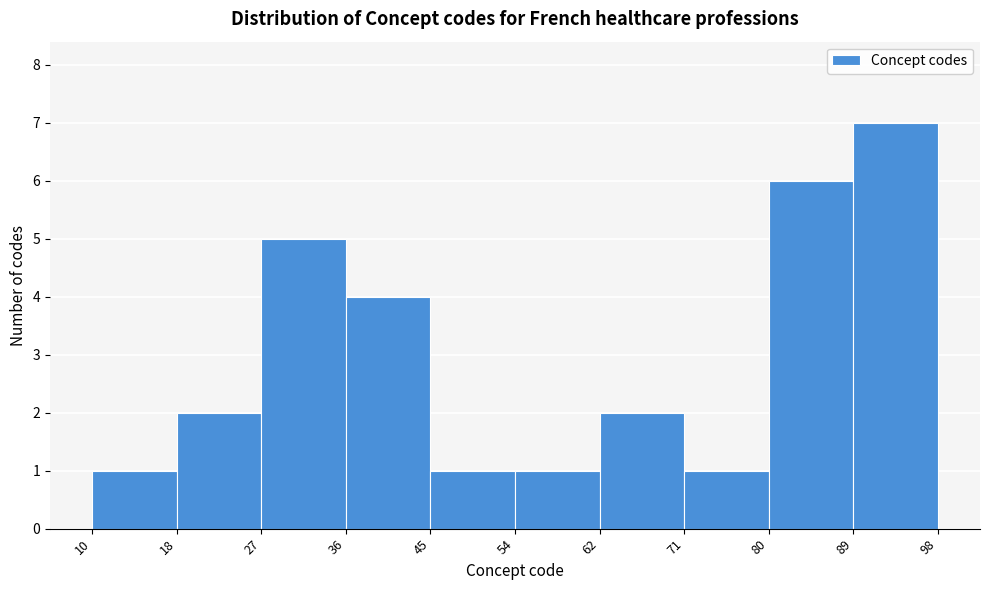

Reading left to right, transcribe this chart: for each bar, give the range it covers on the x-axis and its height. The values are not printed on the chart, so give them approximately, as read against the axis.

10 to 18: 1
18 to 27: 2
27 to 36: 5
36 to 45: 4
45 to 54: 1
54 to 62: 1
62 to 71: 2
71 to 80: 1
80 to 89: 6
89 to 98: 7